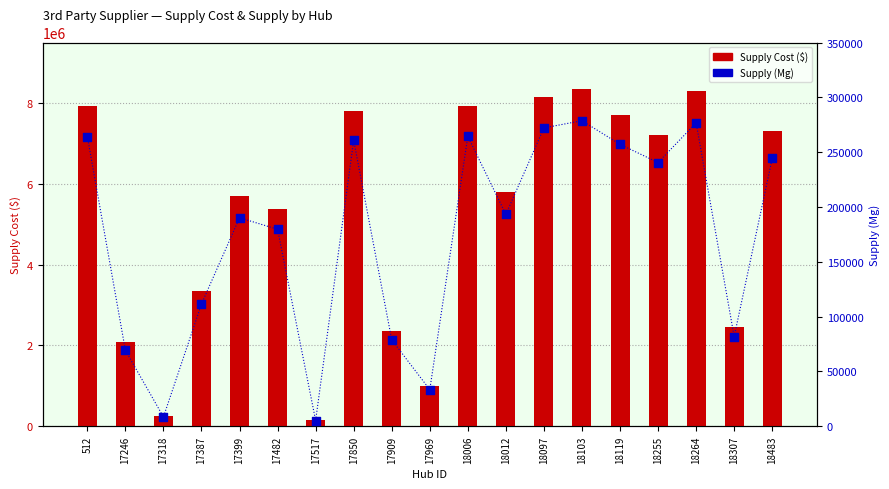

What are all the series names shown in the legend?

Supply Cost ($), Supply (Mg)